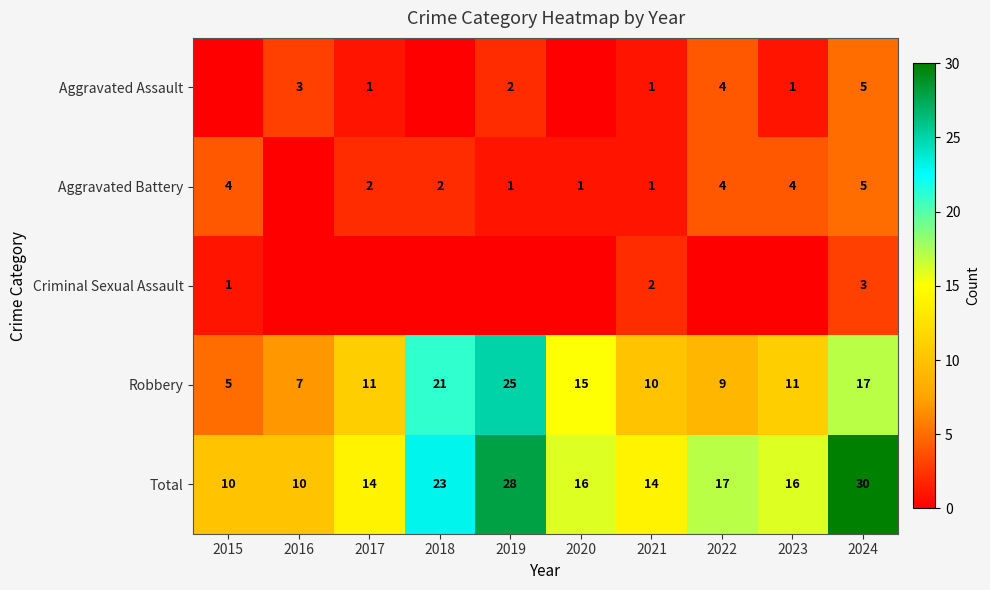

Is the value of Aggravated Battery at 2017 greater than the value of Total at 2020?

No